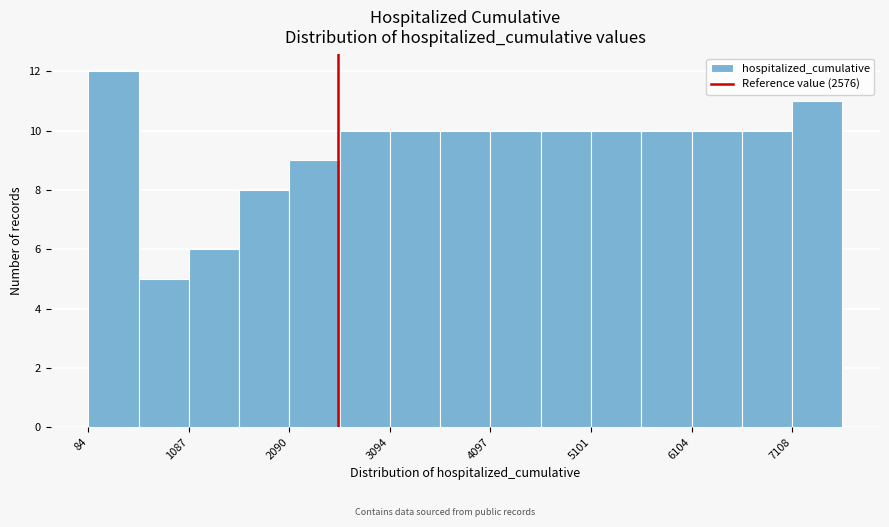

Read against the x-axis, roughly where is the centre of the tallest bar?

400